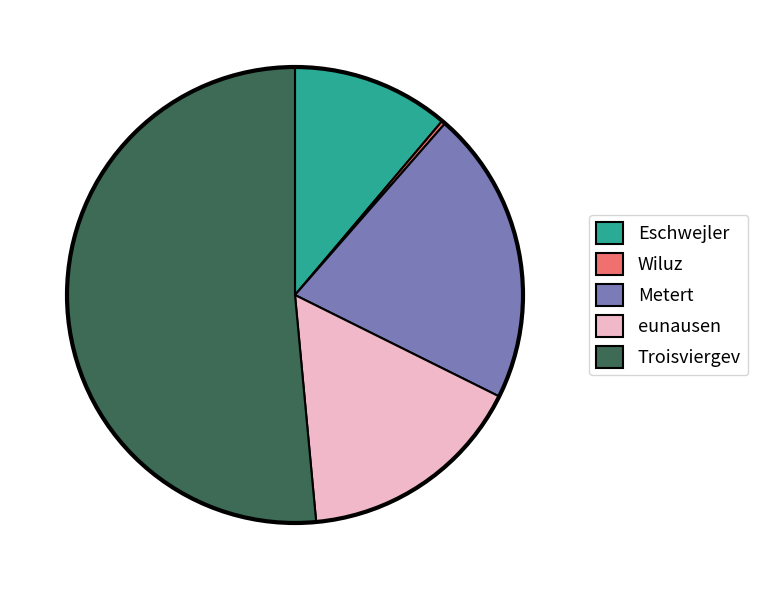

What is the largest slice in the pie chart?

Troisviergev